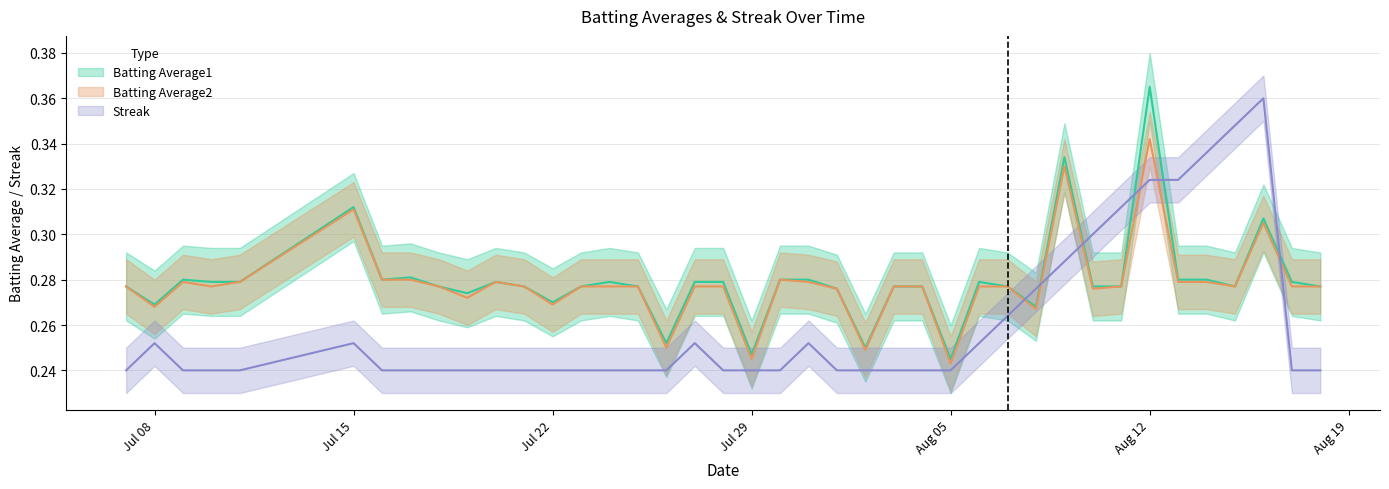

The Batting Average1 series shows 0.4 at 2010-07-30. True or false?

False